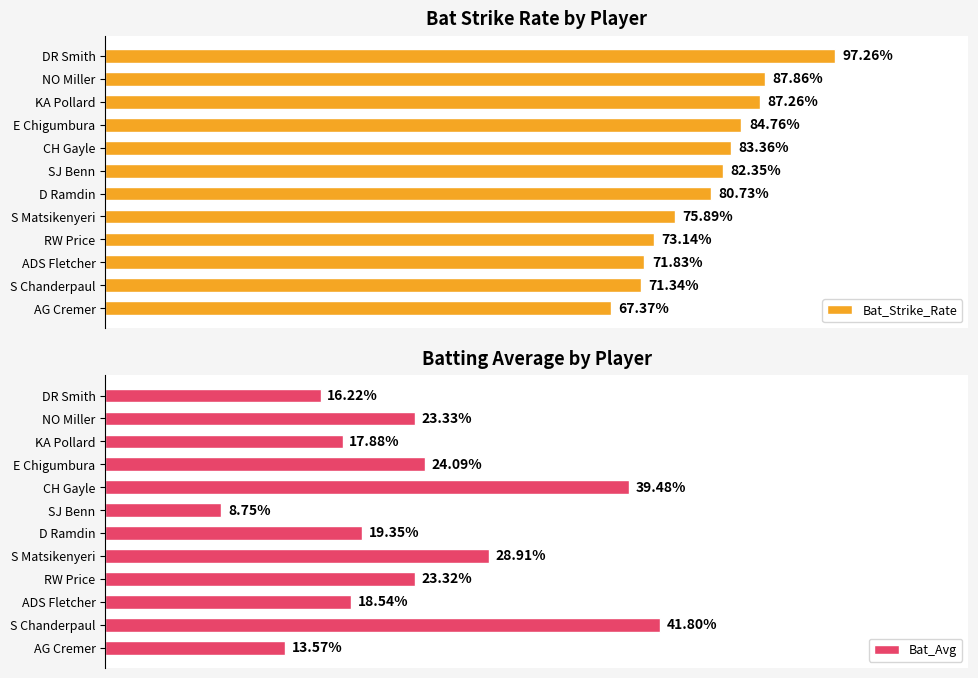

What is the average value of the Bat_Avg series?

22.9